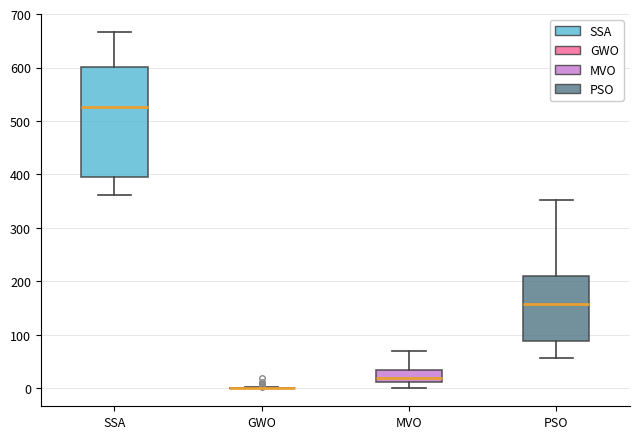

Reading left to right, transcribe this box plot: for each box, give where its median line is, the range the box spans, and where its two whiskers end, as read against the y-axis. The values are not printed on the chart, so give them approximately, as read against the axis.

SSA: median 530, box 400 to 600, whiskers 360 to 670
GWO: box collapsed to a line at 0, whiskers 0 to 0
MVO: median 20, box 10 to 40, whiskers 0 to 70
PSO: median 160, box 90 to 210, whiskers 60 to 350